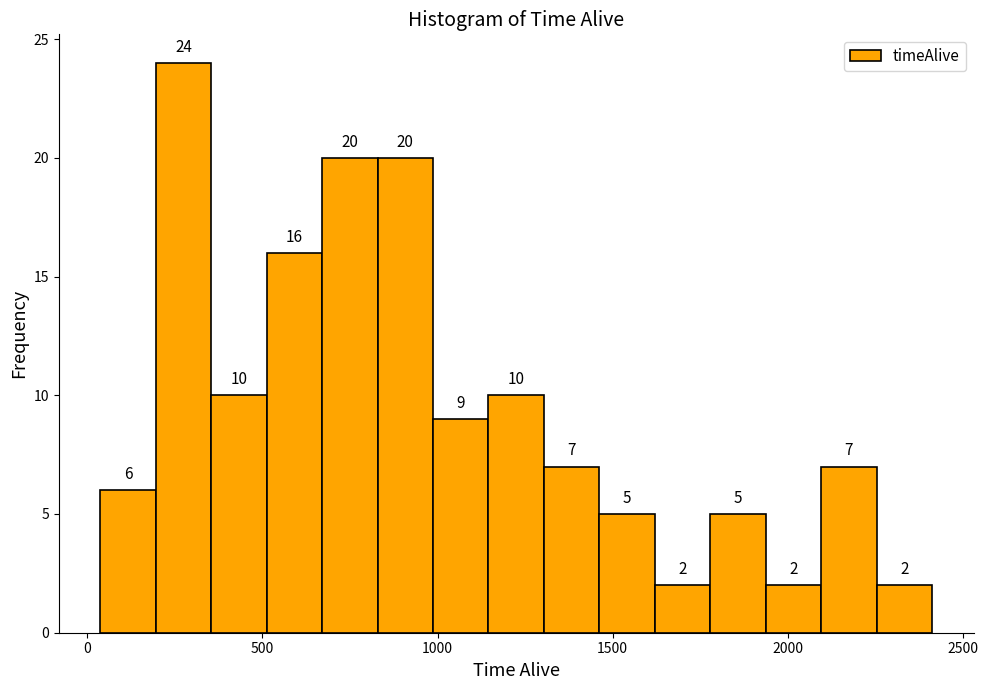

Around what value on the x-axis is the tallest bar? Give the approximate position of its centre, as read against the axis.

250